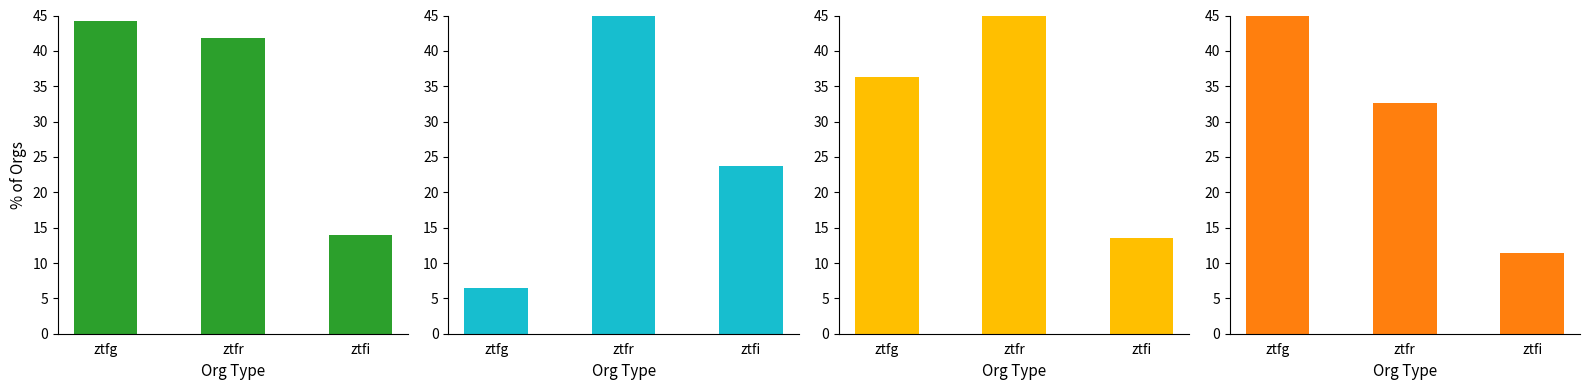

How many data points in panel_2 are less than 36?

1